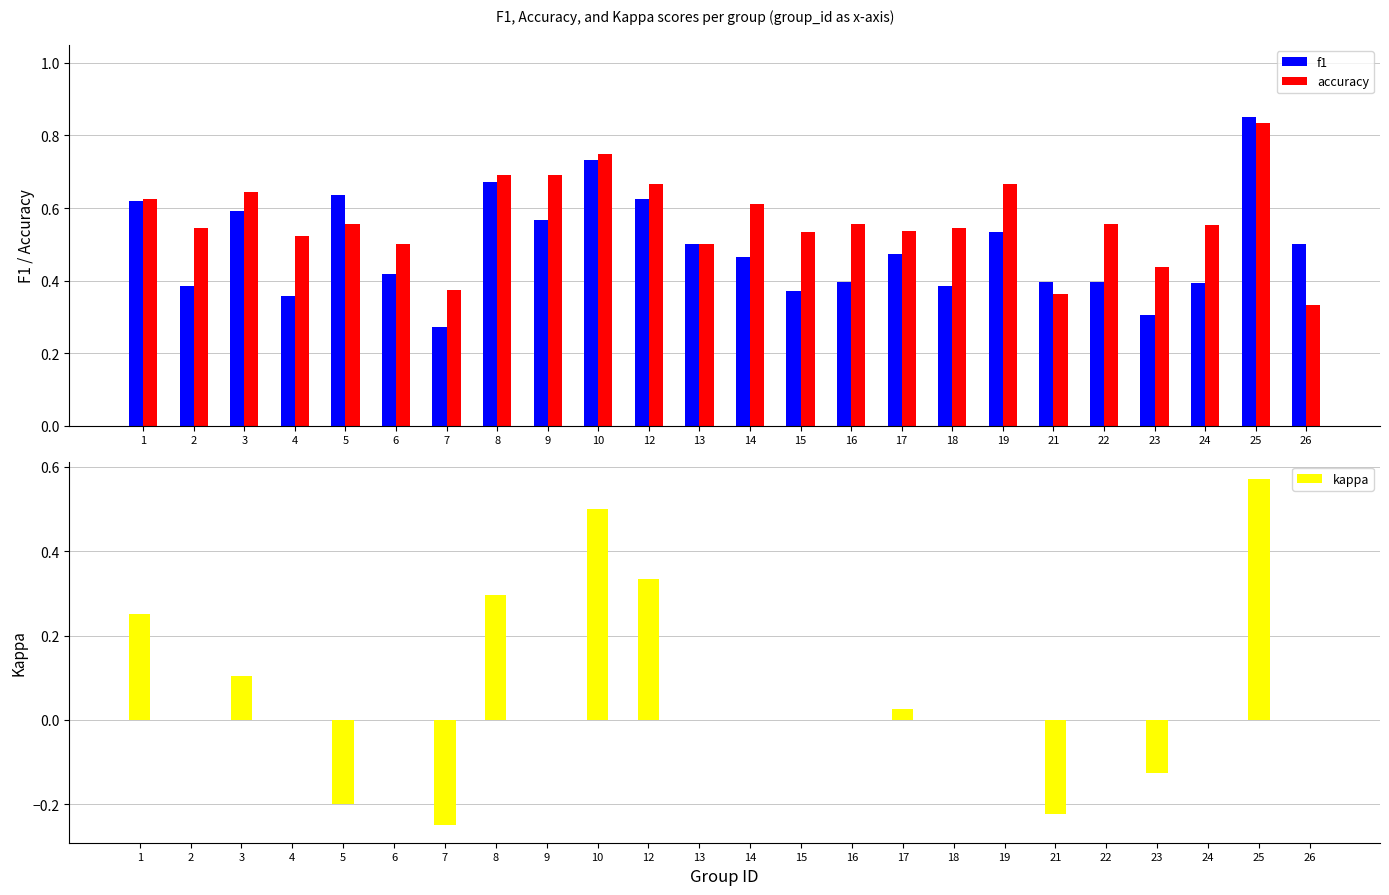

Between 14 and 24, which series saw the biggest shift?

f1